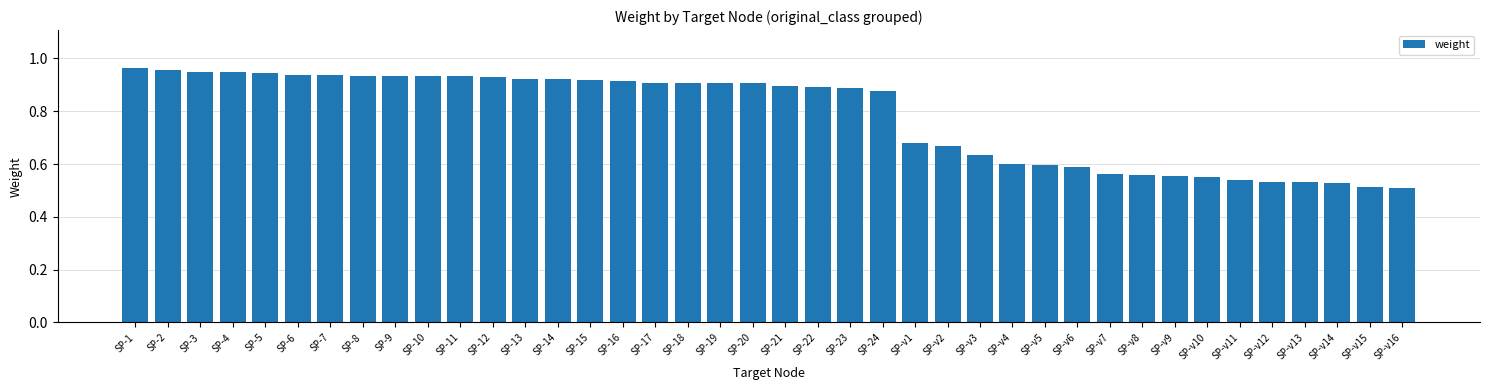

The value at SP-13 is 0.4. True or false?

False